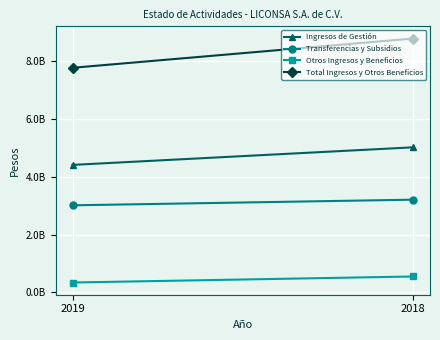

How many lines are shown in the chart?

4